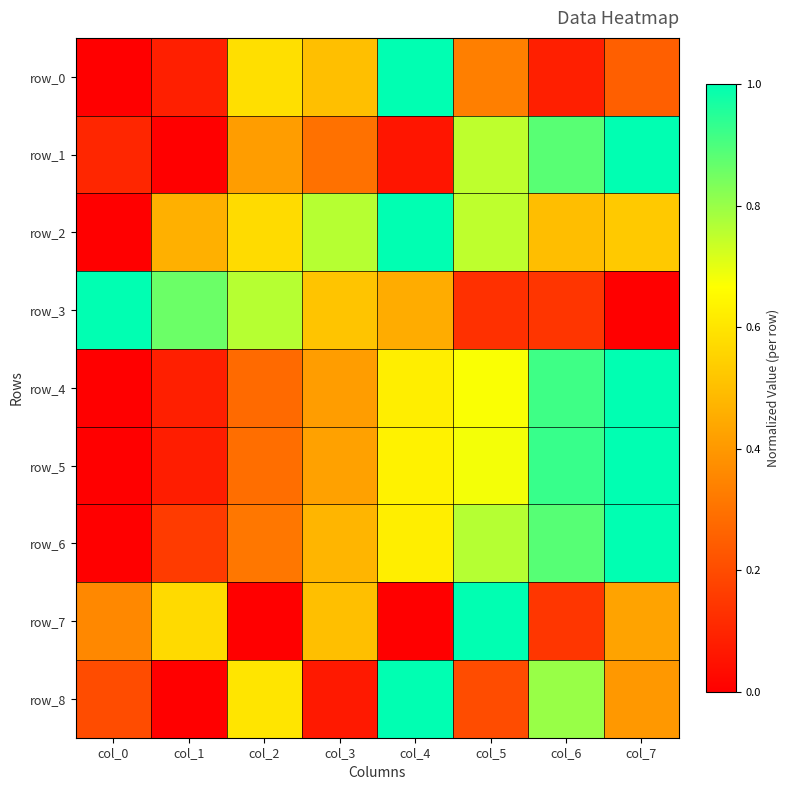

The value of row_7 at col_4 is 0.4. True or false?

False